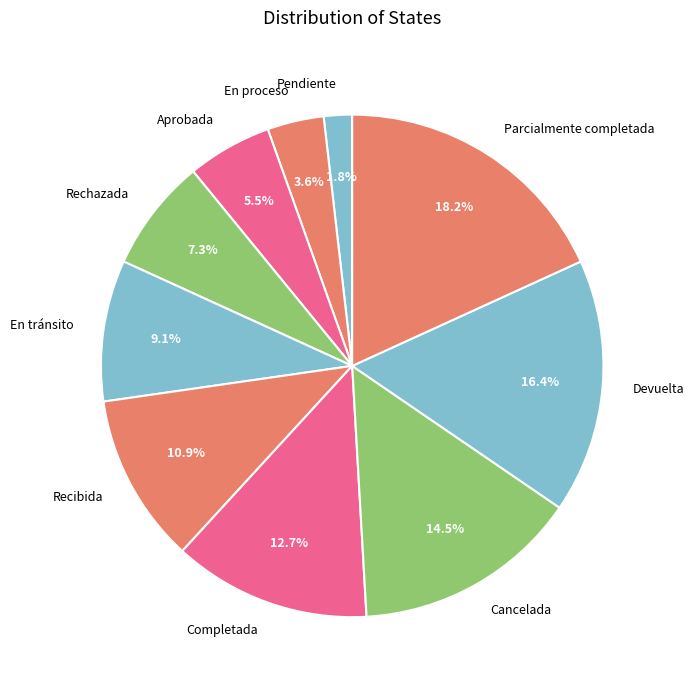

Between Pendiente and En proceso, which is larger?

En proceso